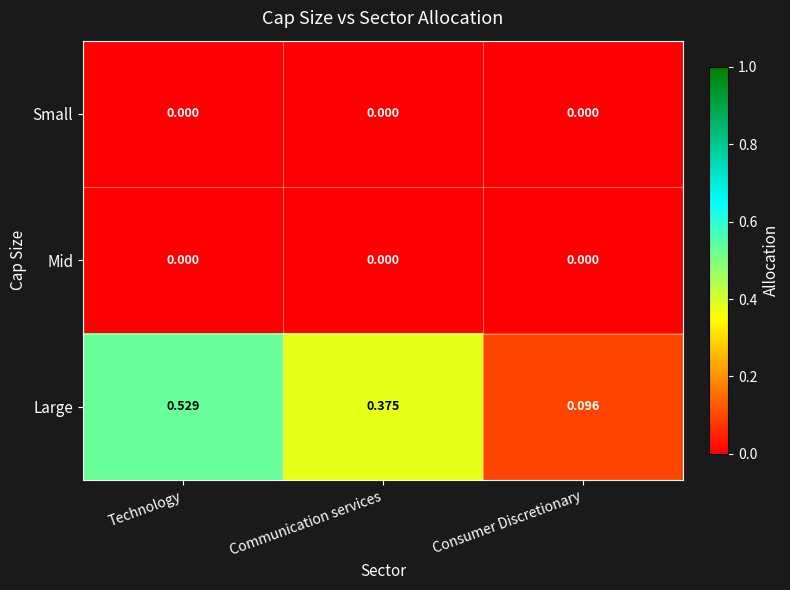

At how many categories does at least one series exceed 0?

3